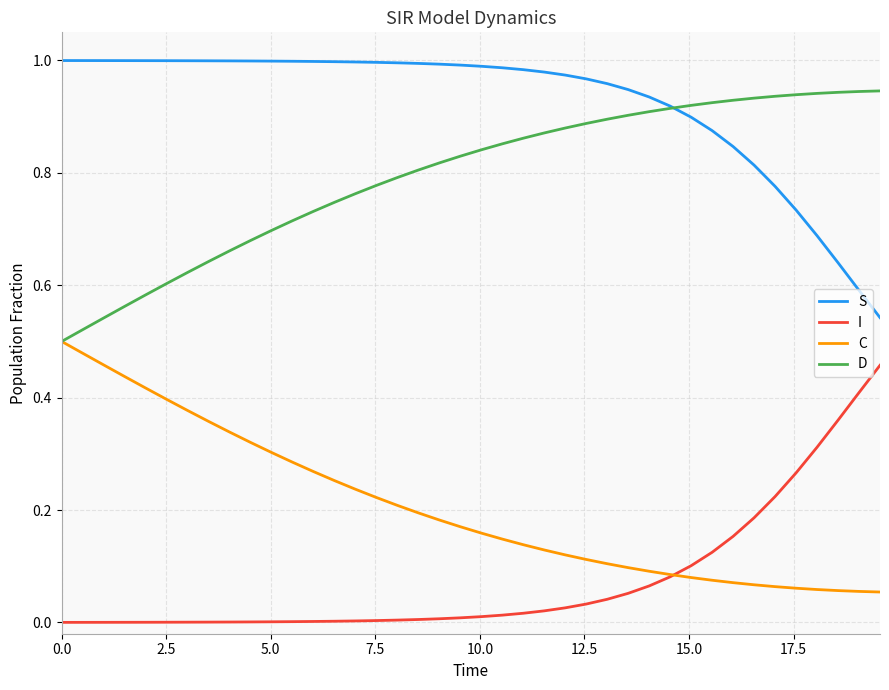

Which series has the largest total across all categories?

S